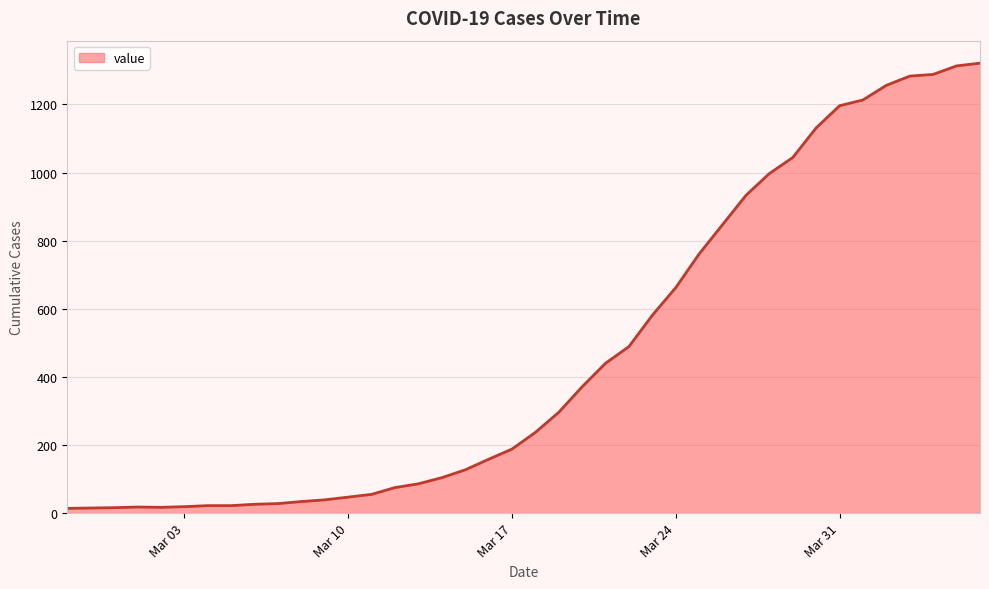

What is the maximum value shown in the chart?

1321